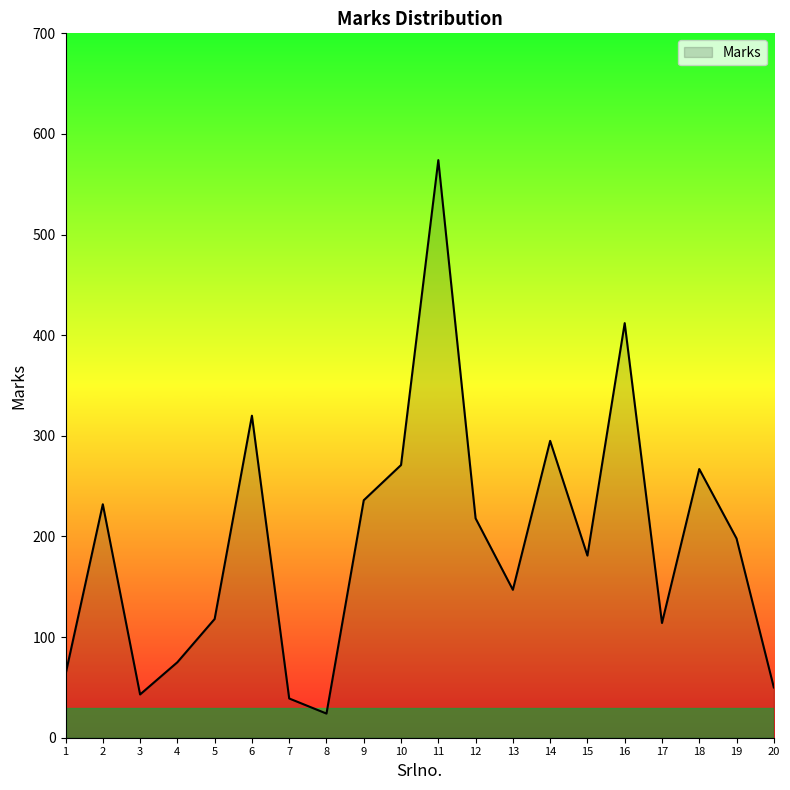

What is the difference between the maximum and second lowest values?

535